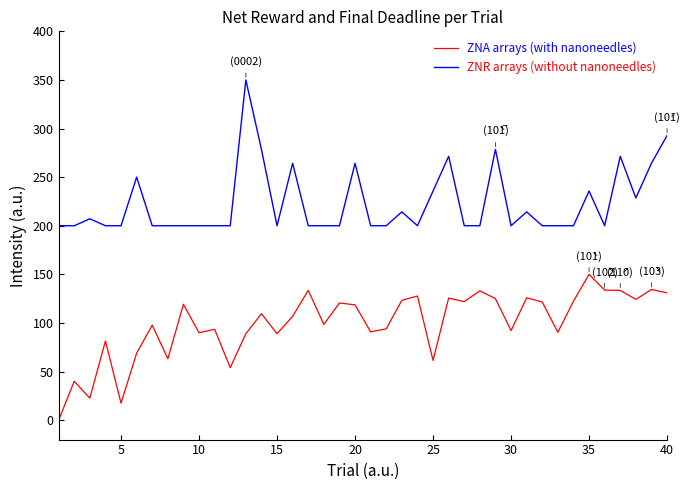

Rank the series by their average value, from lowest to highest.

ZNA arrays (with nanoneedles), ZNR arrays (without nanoneedles)